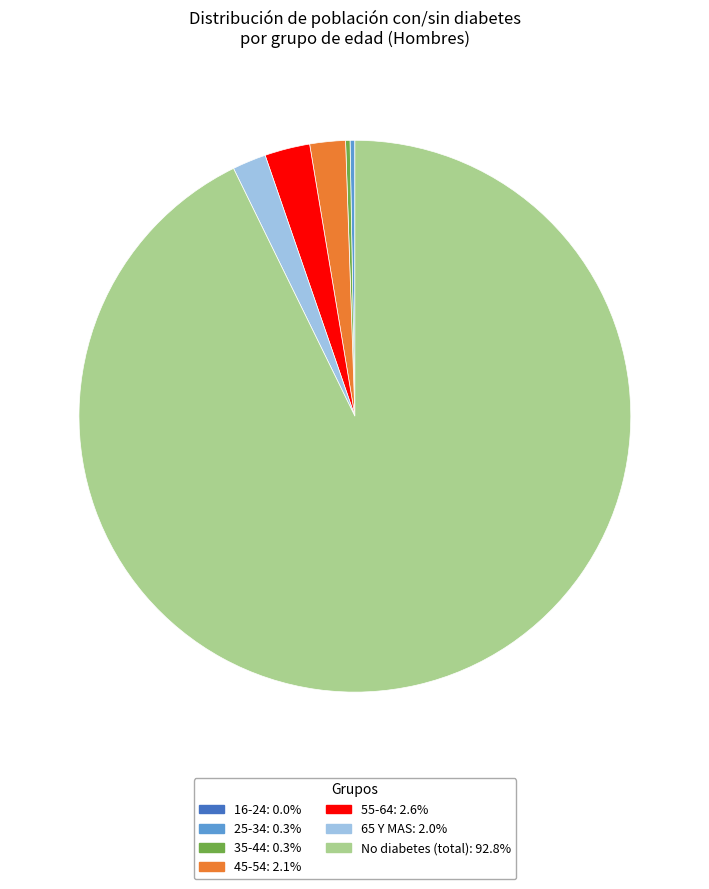

Does any single category account for the majority?

Yes